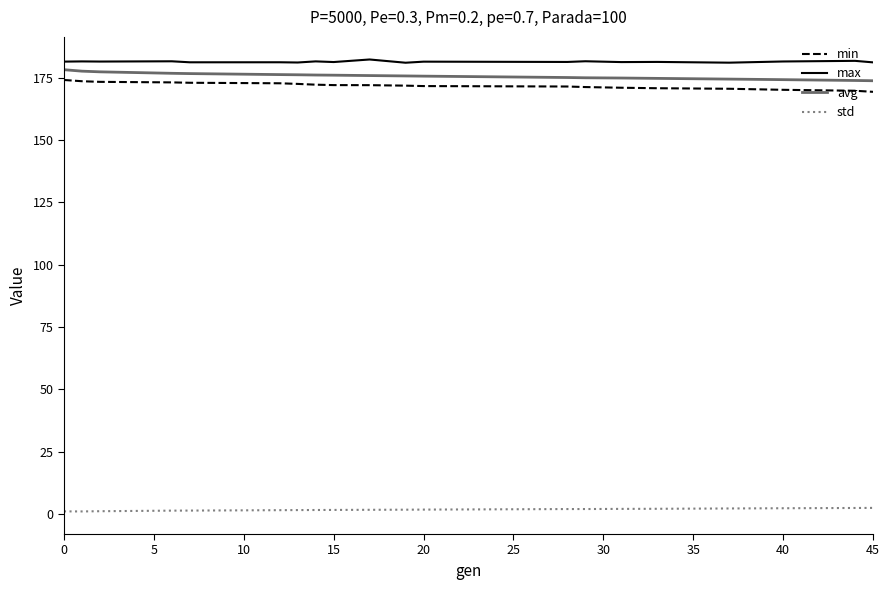

True or false: std and min intersect in this chart.

False